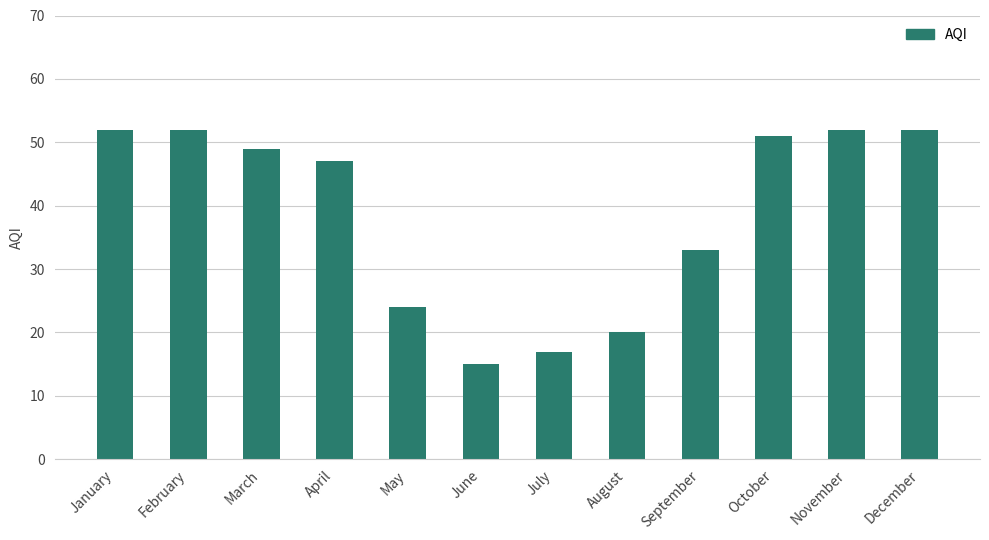

The chart shows a value of 84 at February. True or false?

False